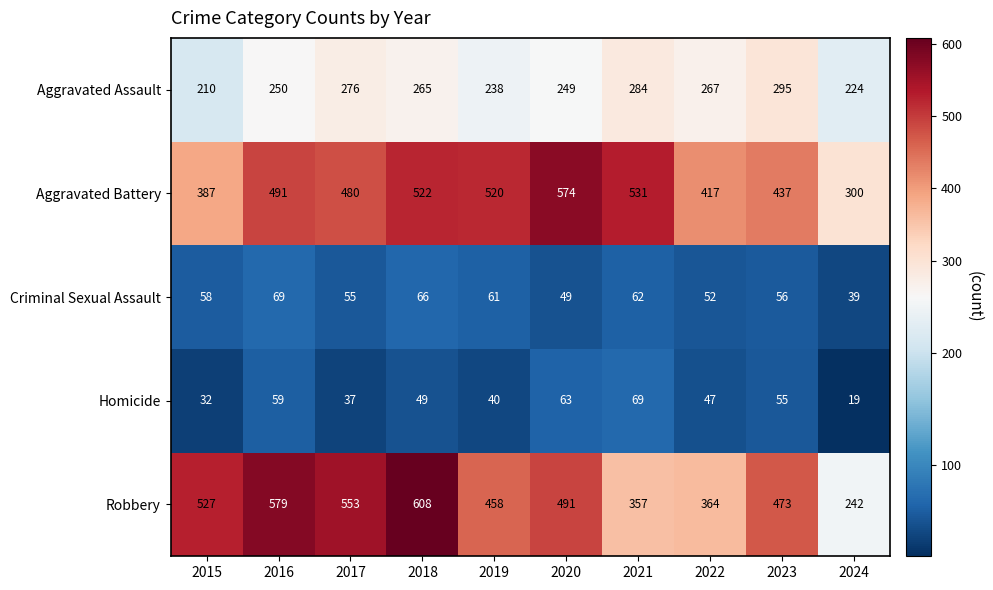

What is the difference between the highest and lowest values at 2024?

281